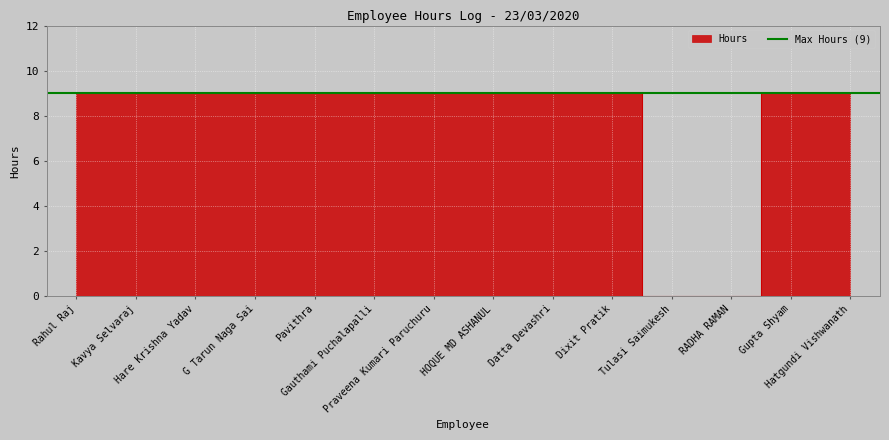

Reading left to right, extract all data points from this chart.

9	9	9	9	9	9	9	9	9	9	0	0	9	9